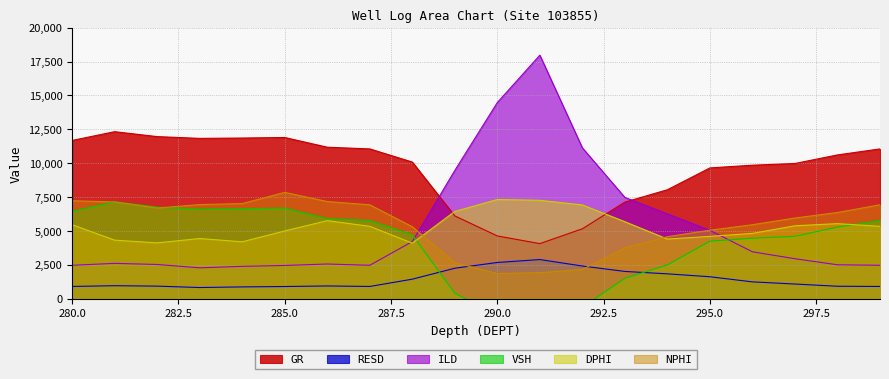

What is the average value of the NPHI series?

5448.0